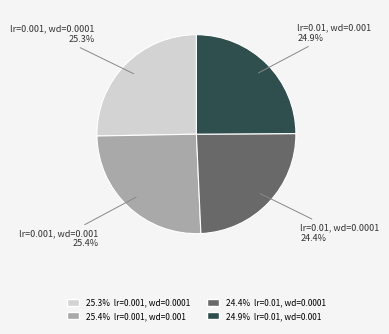

How many slices are in this pie chart?

4